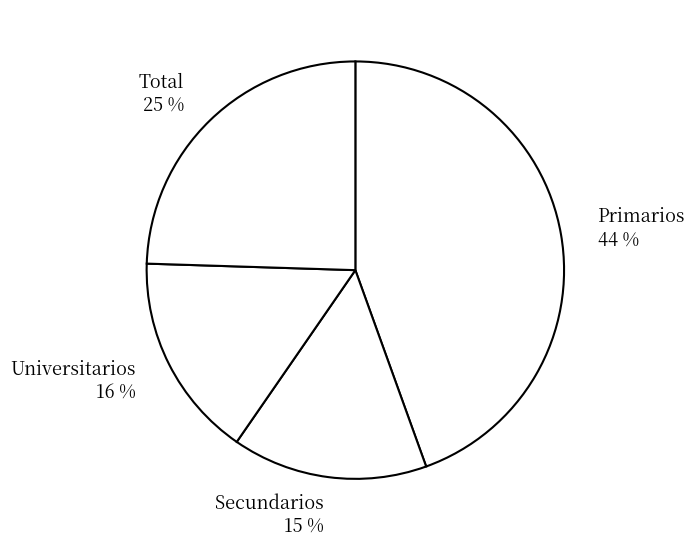

Which has a higher value, Total or Secundarios?

Total